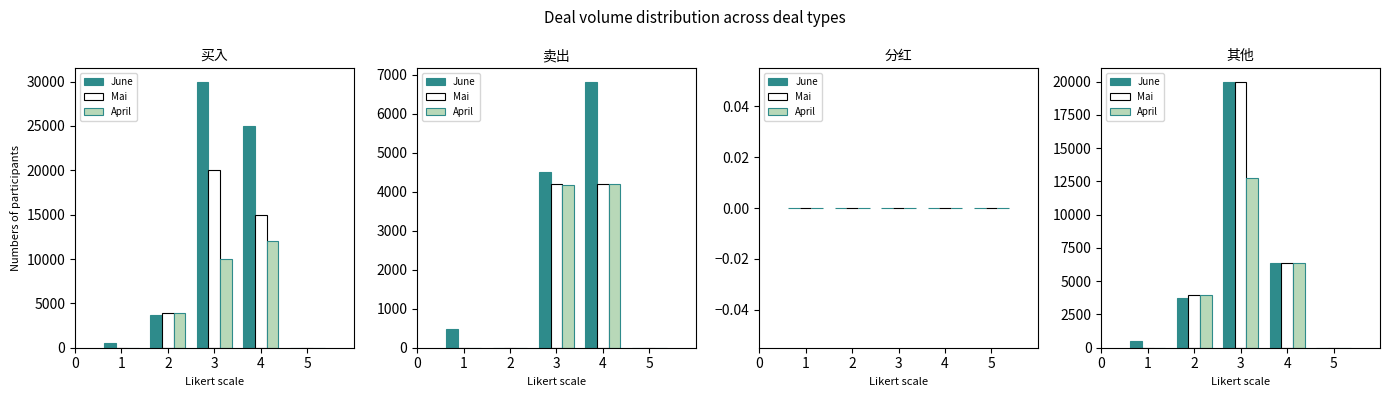

How many series are shown in this chart?

3